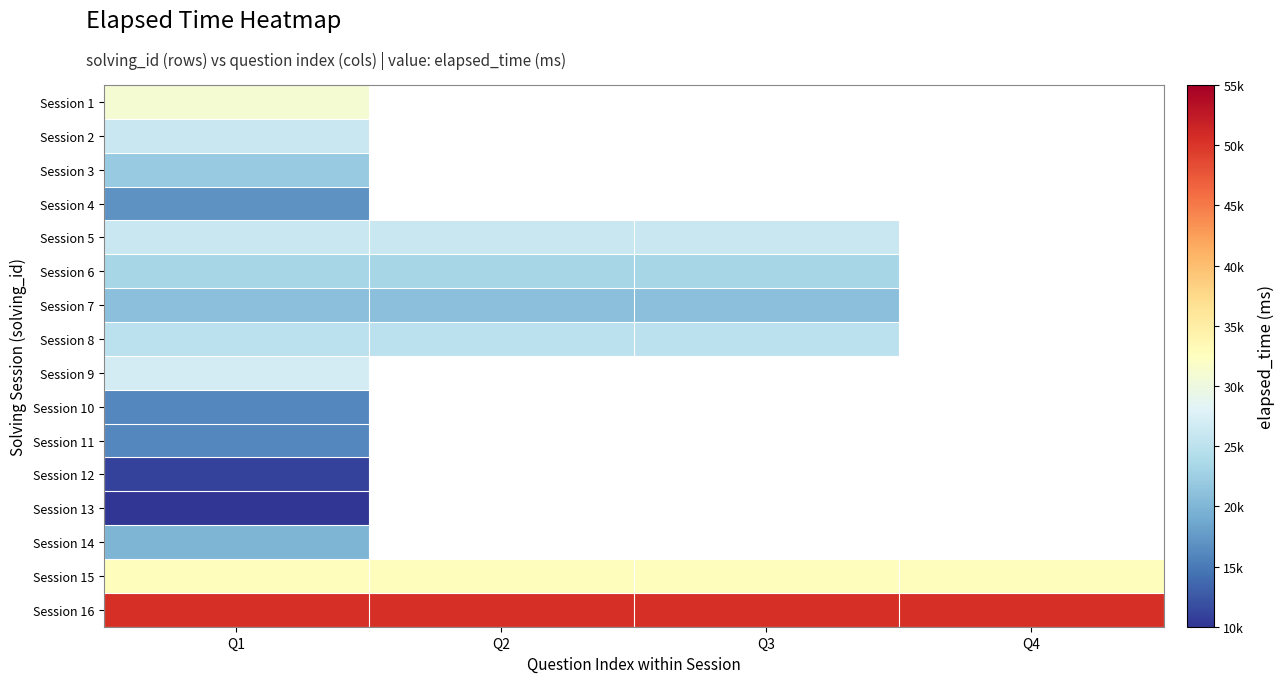

What is the minimum value for Session 9?

27000.0